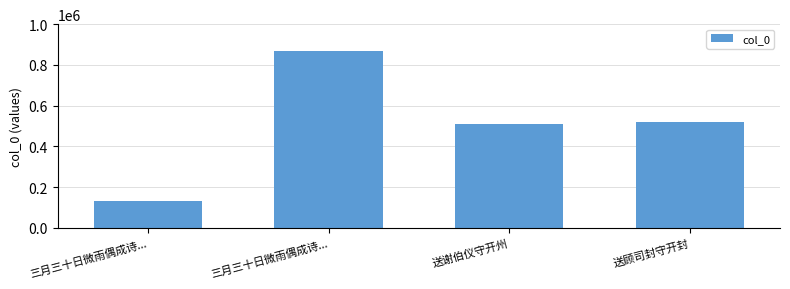

How many values are below 520722?

2